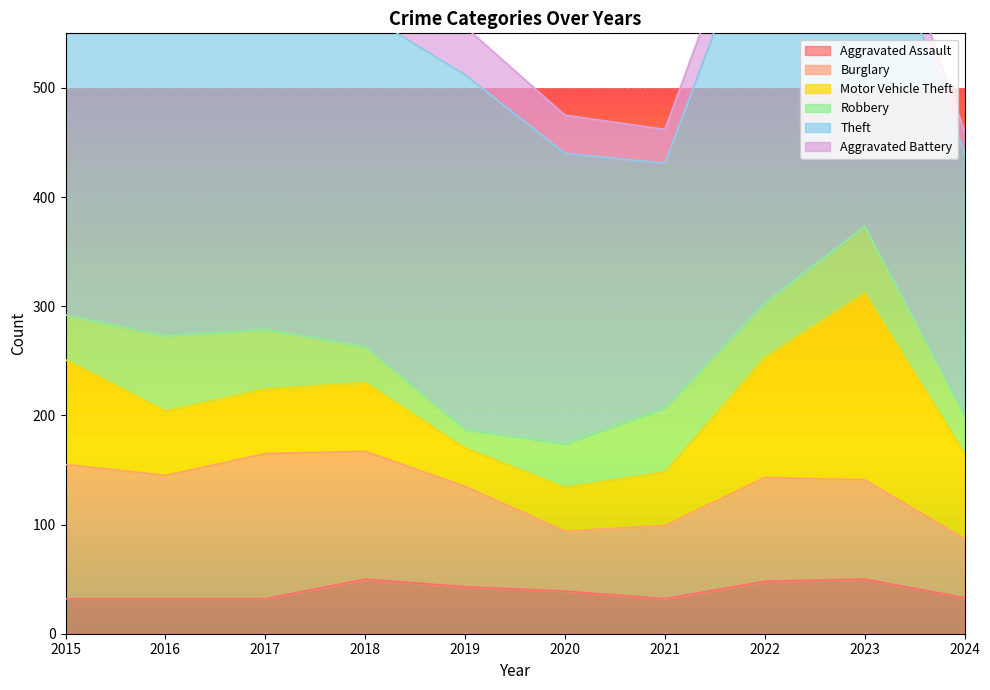

What is the highest value of the Aggravated Assault series?

50